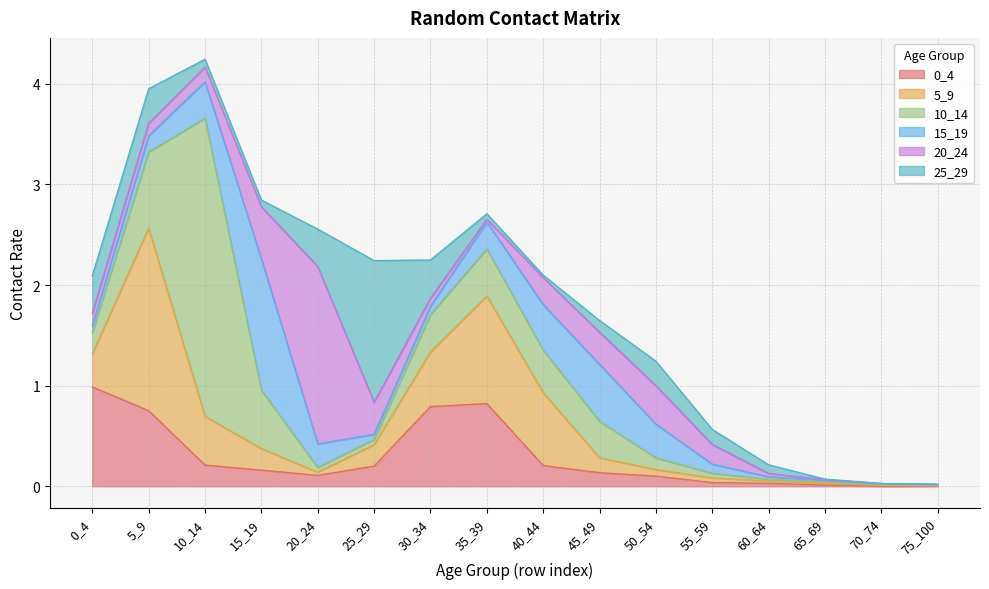

True or false: 20_24 has a value of 0.4 at 50_54.

True